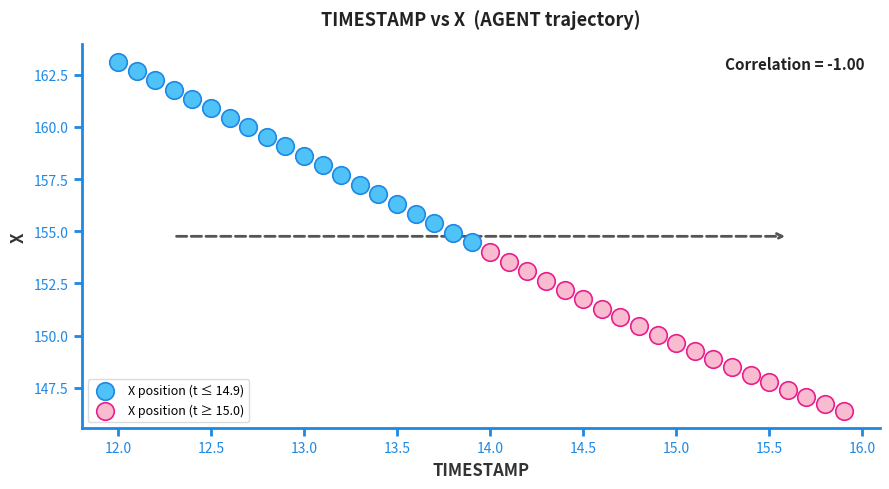

Which series has the largest Y range (max minus min)?

X position (t ≤ 14.9)